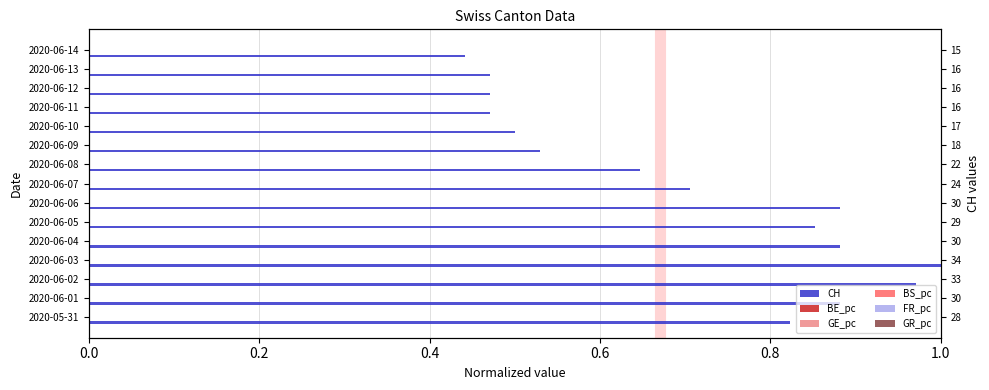

Rank the series by their maximum value, from lowest to highest.

BE_pc, GE_pc, BS_pc, FR_pc, GR_pc, CH